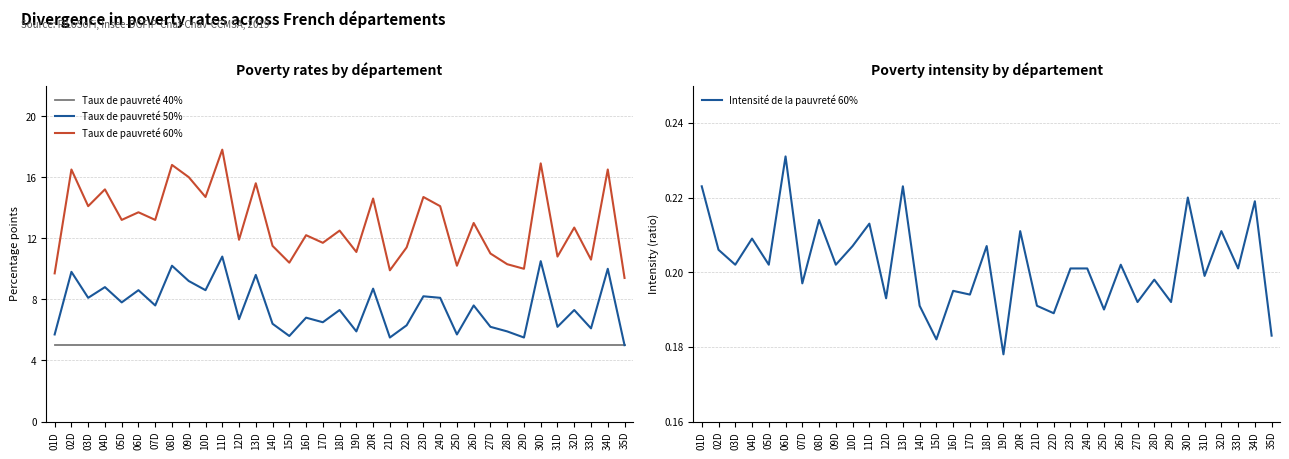

How many data points does each series have?

35